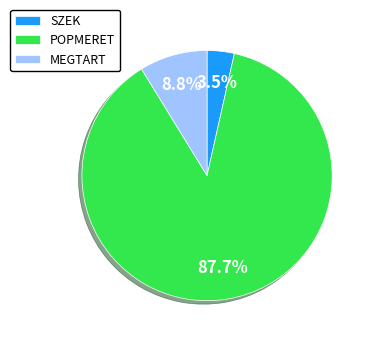

Count the number of slices in the pie.

3